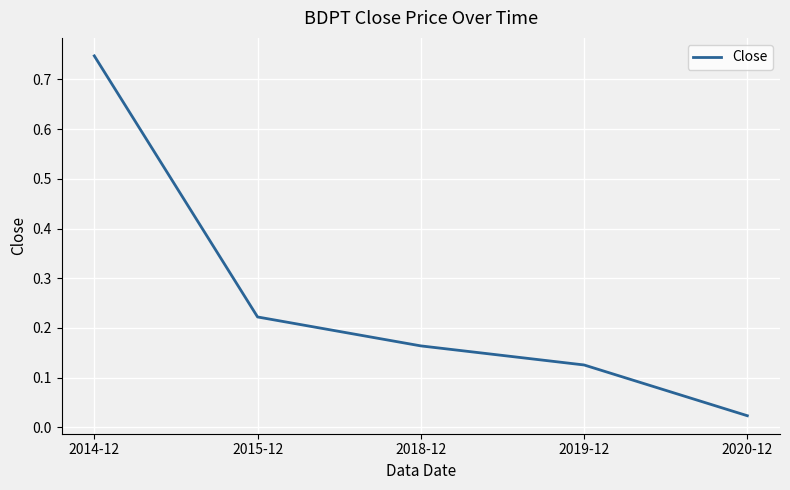

True or false: the data has more than 2 interior local peaks.

False